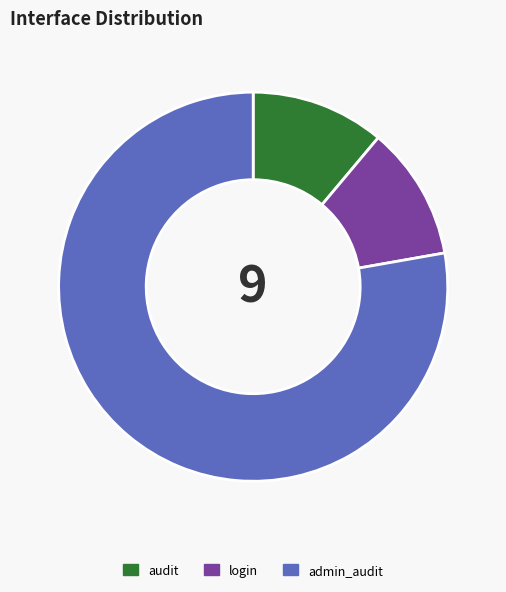

Between audit and admin_audit, which is larger?

admin_audit